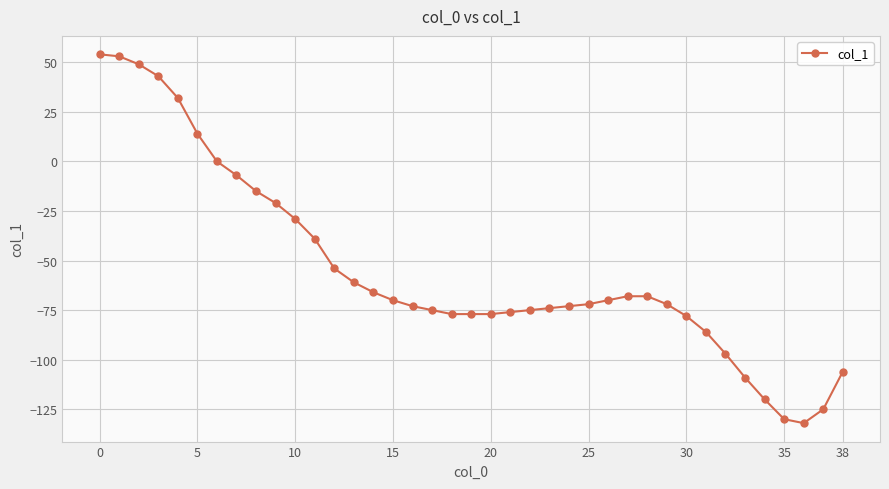

Does the chart display data point markers on the line(s)?

Yes